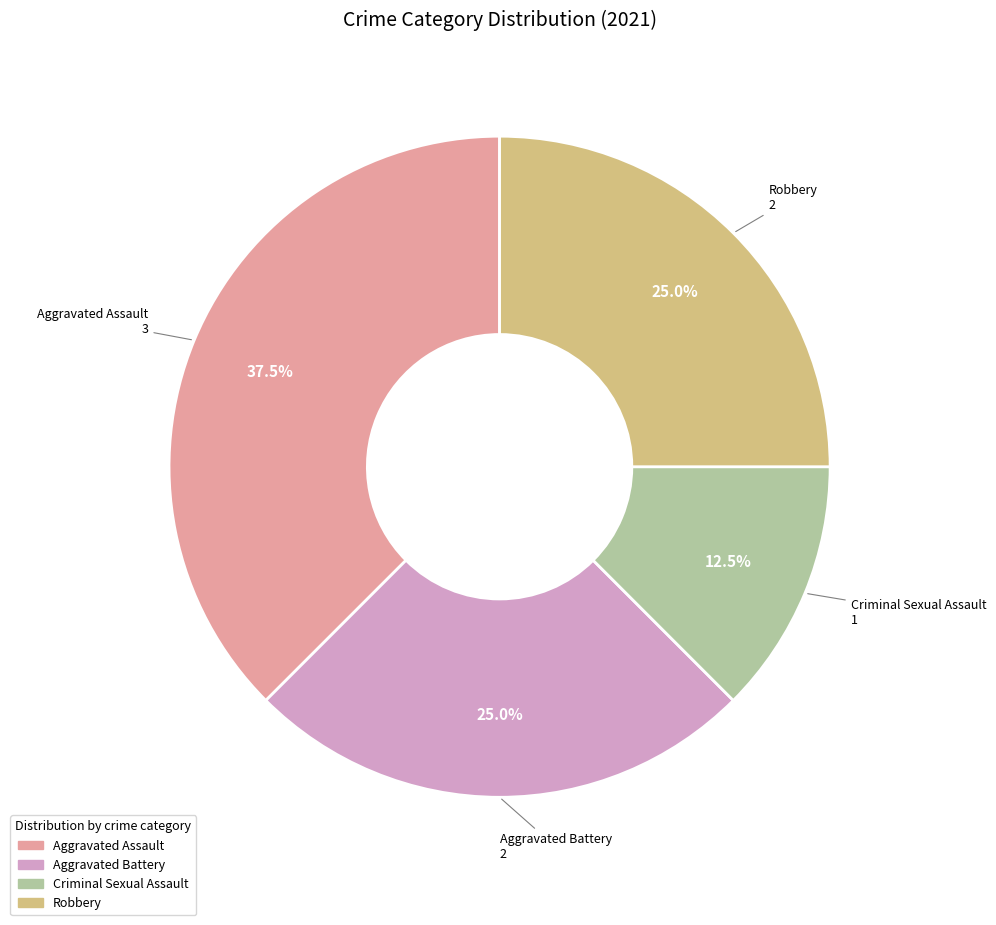

Count the number of slices in the pie.

4